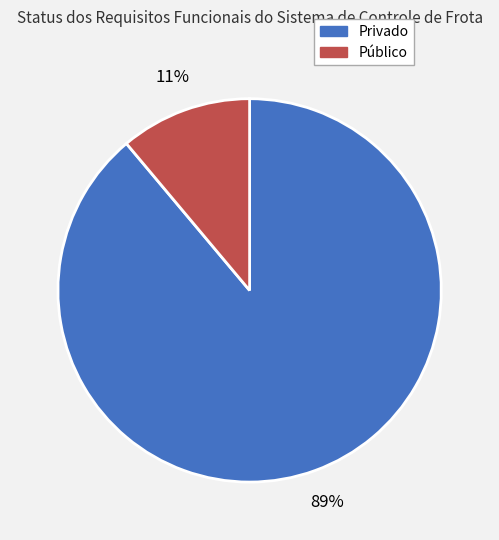

To the nearest percent, what is the average slice percentage?

50%